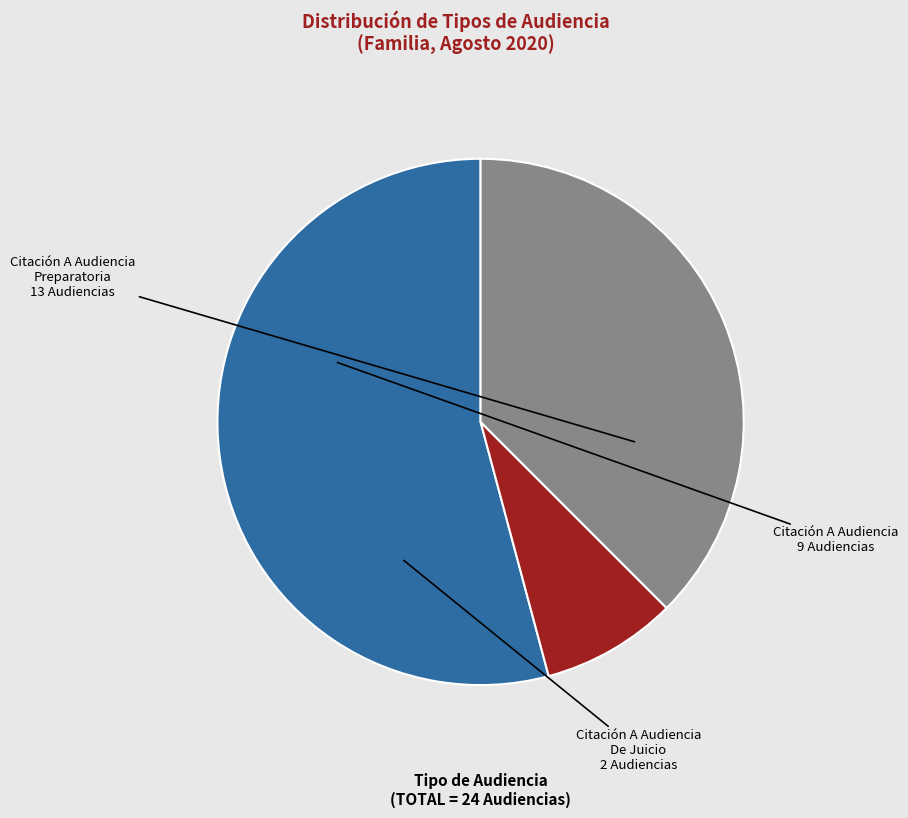

Rank the categories by value from lowest to highest.

Citación A Audiencia De Juicio, Citación A Audiencia, Citación A Audiencia Preparatoria